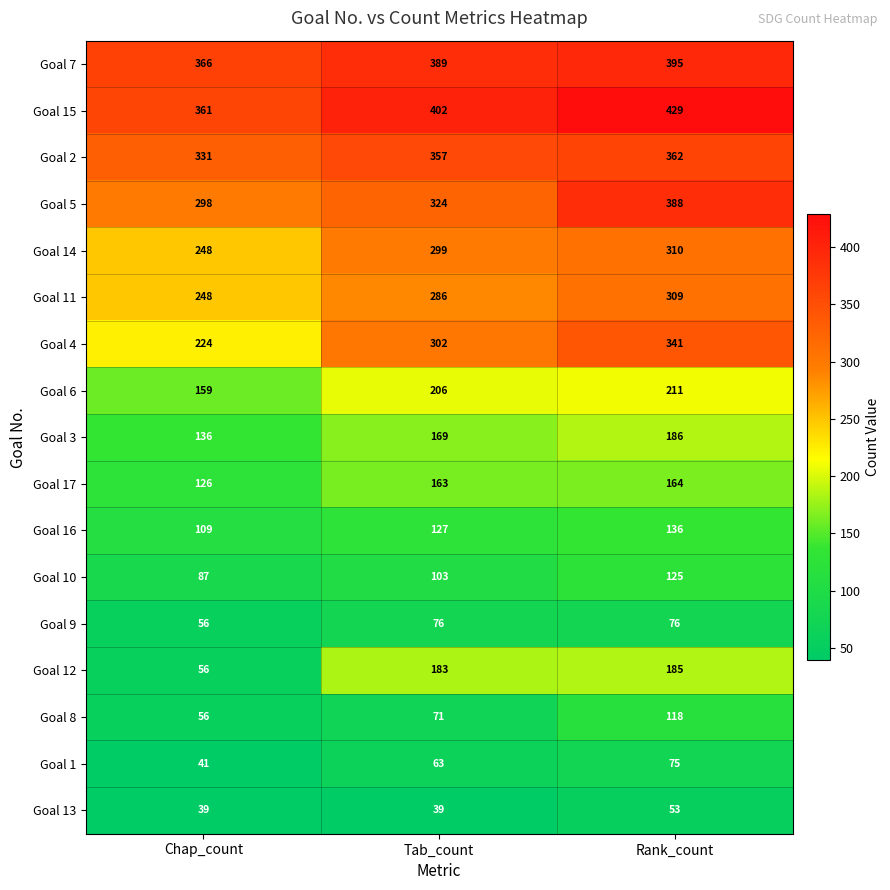

Which series has the widest spread of values?

Goal 12